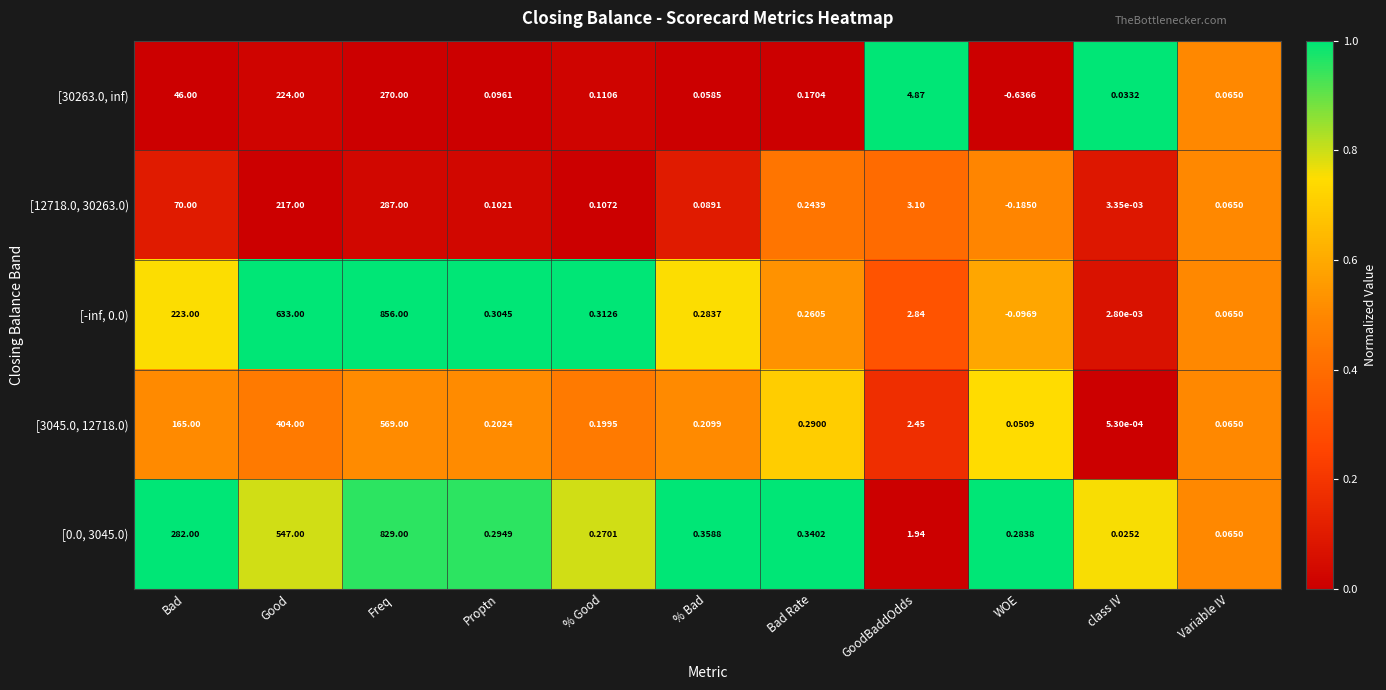

At which label is [12718.0, 30263.0) closest to 143?

Bad